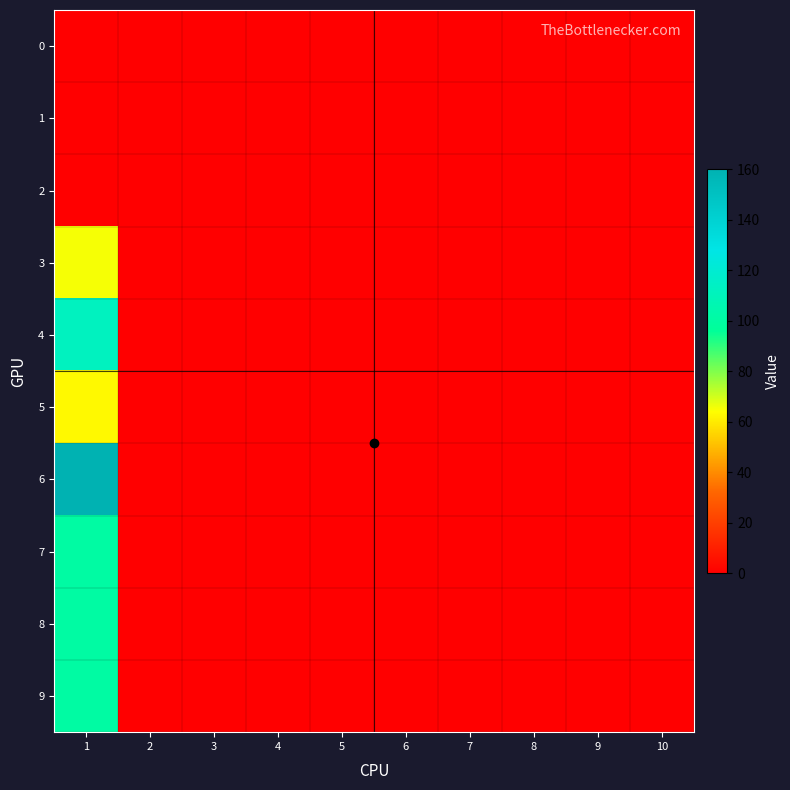

Count the number of data series in this chart.

10